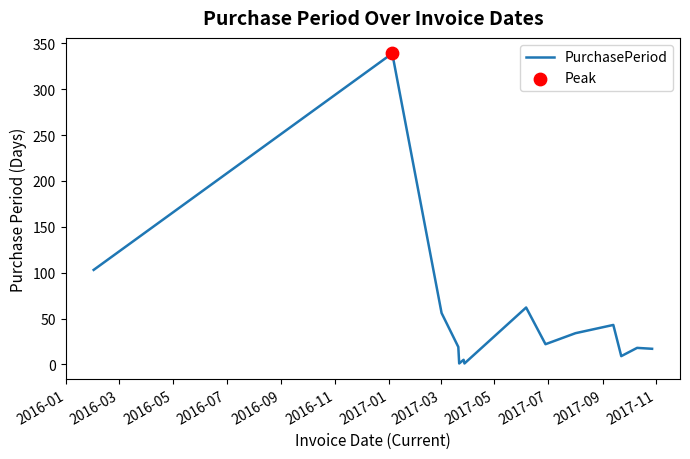

What is the difference between the maximum and minimum values?

338